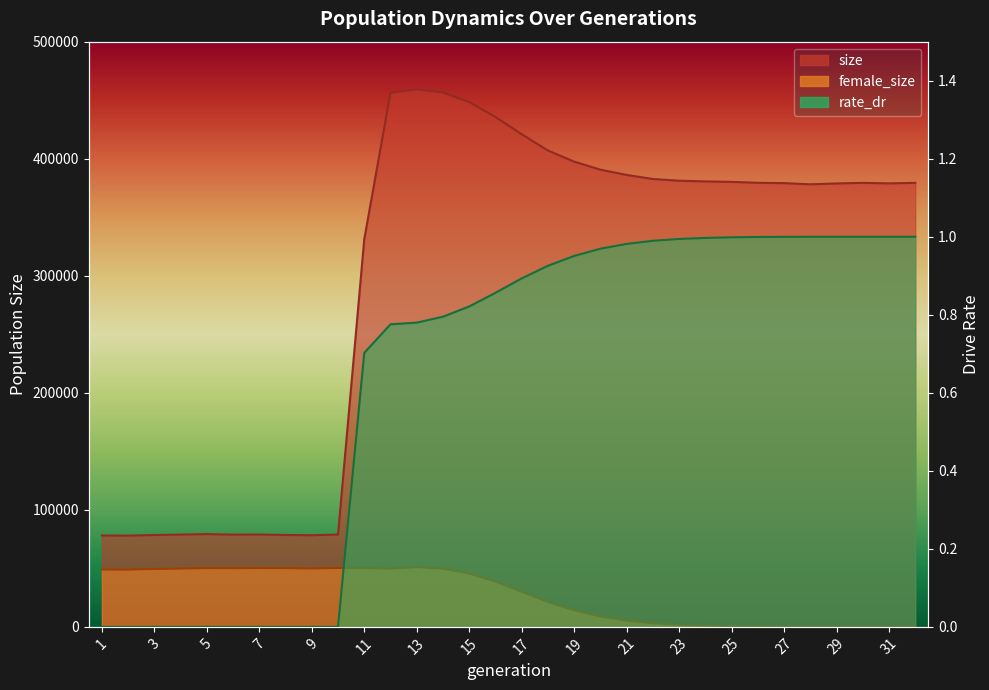

Rank the series by their maximum value, from highest to lowest.

size, female_size, rate_dr